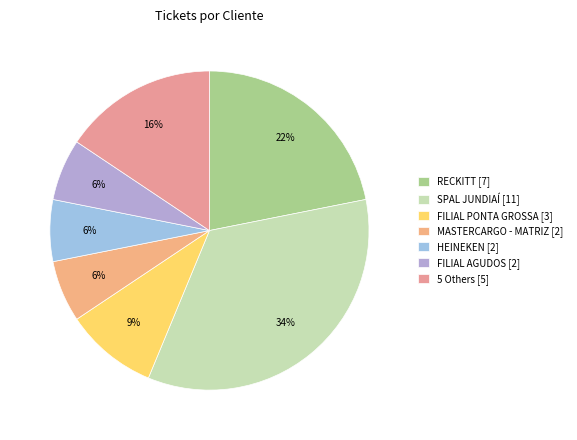

How many slices are in this pie chart?

7